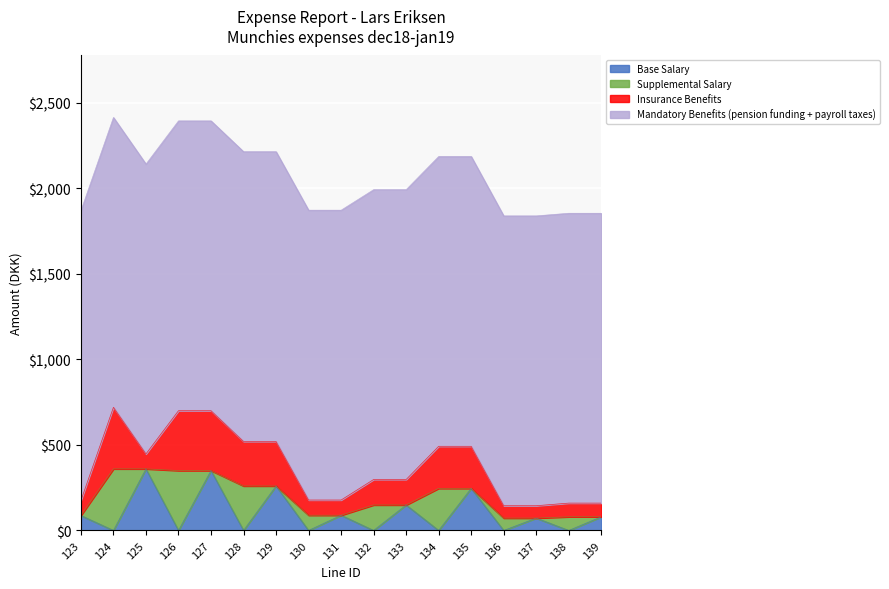

Reading right to left, what are all the values shown in this chart?

Base Salary: 139=80.0	138=0.0	137=72.3	136=0.0	135=246.0	134=0.0	133=149.0	132=0.0	131=89.0	130=0.0	129=260.0	128=0.0	127=350.0	126=0.0	125=360.0	124=0.0	123=87.5
Supplemental Salary: 139=0.0	138=80.0	137=0.0	136=72.3	135=0.0	134=246.0	133=0.0	132=149.0	131=0.0	130=89.0	129=0.0	128=260.0	127=0.0	126=350.0	125=0.0	124=360.0	123=0.0
Insurance Benefits: 139=80.0	138=80.0	137=72.3	136=72.3	135=246.0	134=246.0	133=149.0	132=149.0	131=89.0	130=89.0	129=260.0	128=260.0	127=350.0	126=350.0	125=87.5	124=360.0	123=87.5
Mandatory Benefits (pension funding + payroll taxes): 139=1693.8	138=1693.8	137=1693.8	136=1693.8	135=1693.8	134=1693.8	133=1693.8	132=1693.8	131=1693.8	130=1693.8	129=1693.8	128=1693.8	127=1693.8	126=1693.8	125=1693.8	124=1693.8	123=1693.8